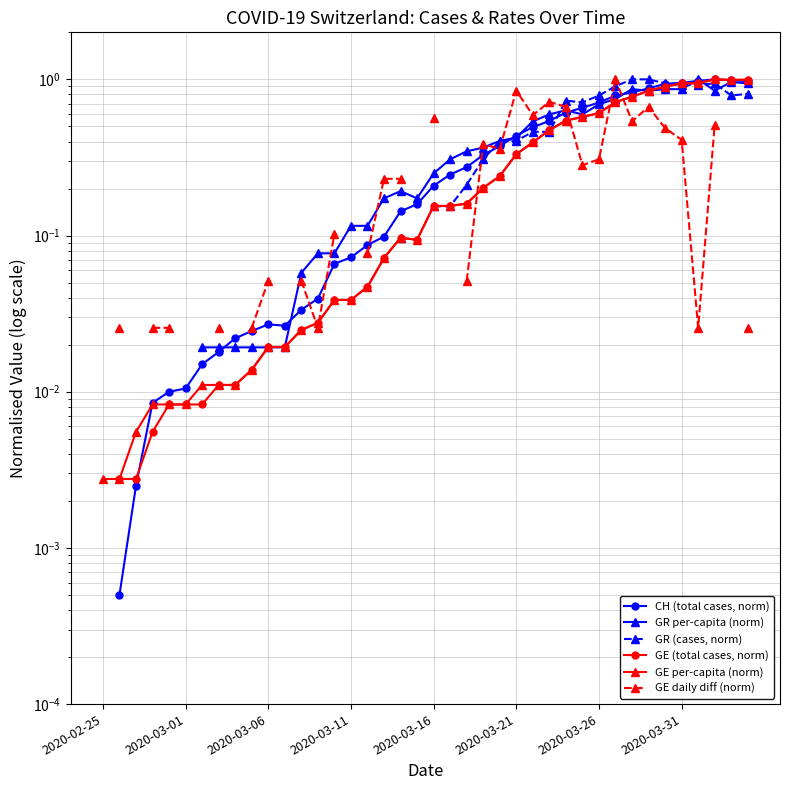

How many categories are shown in the chart?

40